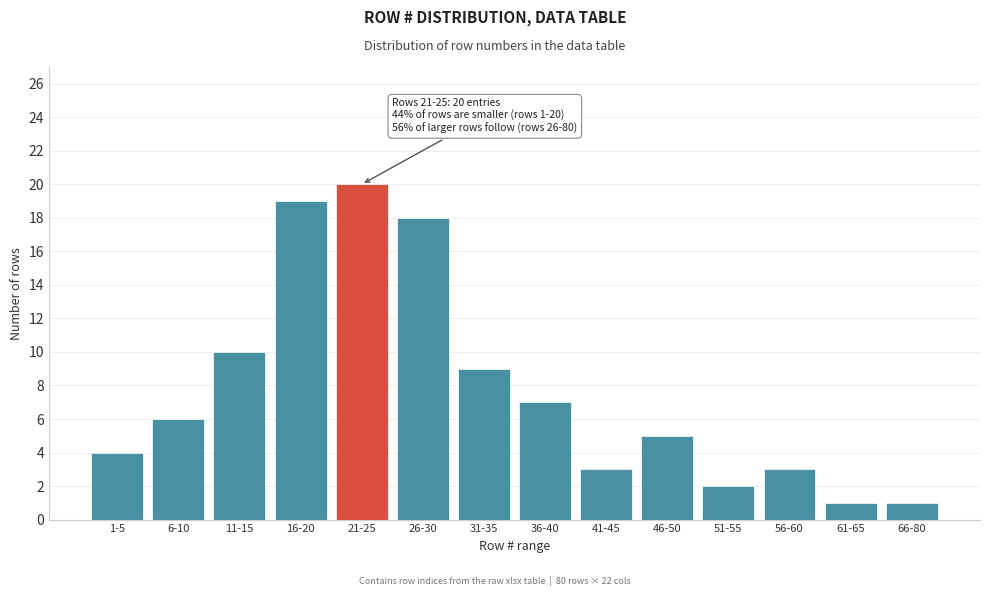

Reading left to right, transcribe all the data shown in this chart.

1-5=4	6-10=6	11-15=10	16-20=19	21-25=20	26-30=18	31-35=9	36-40=7	41-45=3	46-50=5	51-55=2	56-60=3	61-65=1	66-80=1